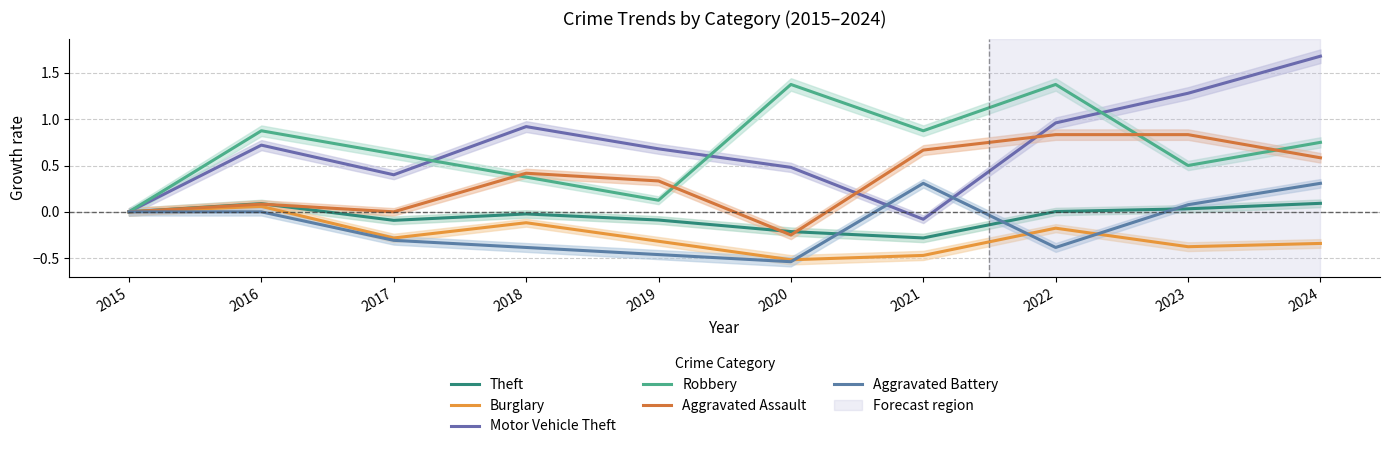

List the series in order of their peak value, lowest first.

Burglary, Theft, Aggravated Battery, Aggravated Assault, Robbery, Motor Vehicle Theft